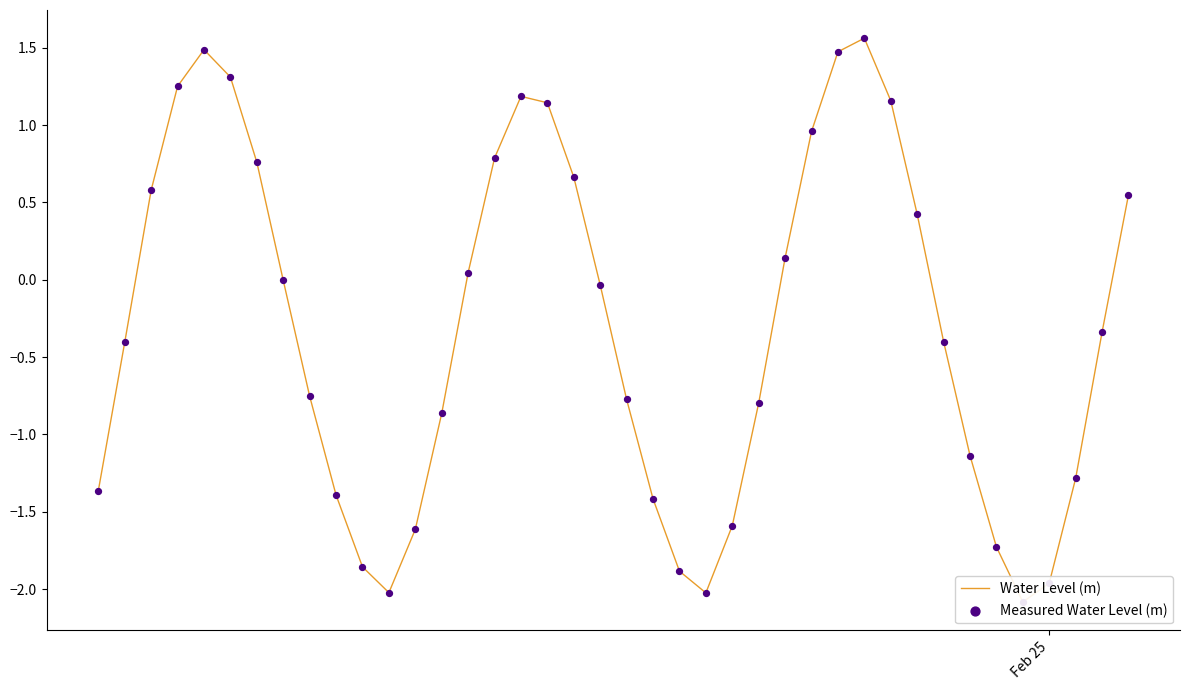

Which series reaches the minimum Y coordinate?

Water Level (m)